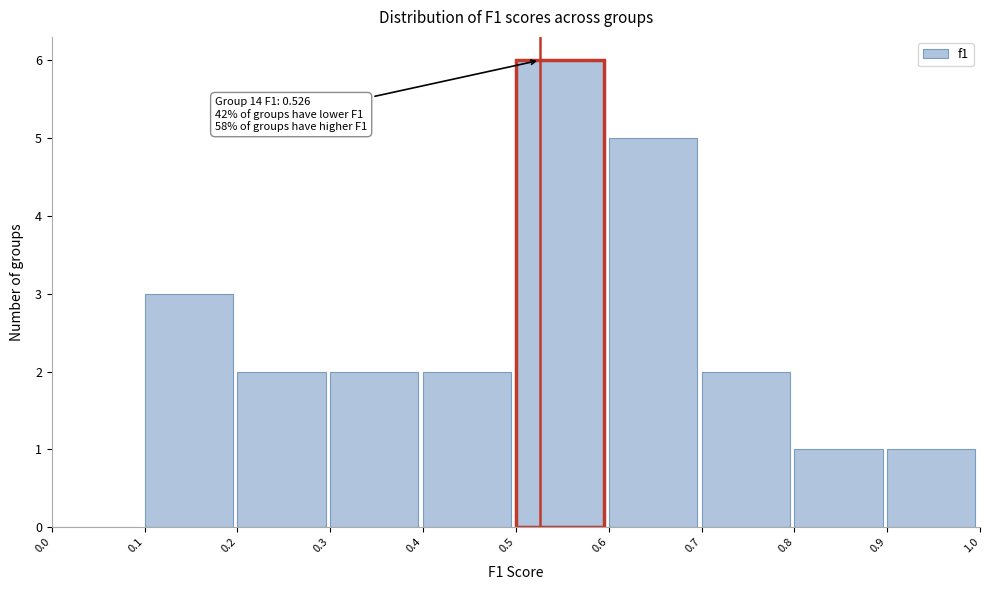

Which range on the x-axis has the tallest bar?

0.5 to 0.6